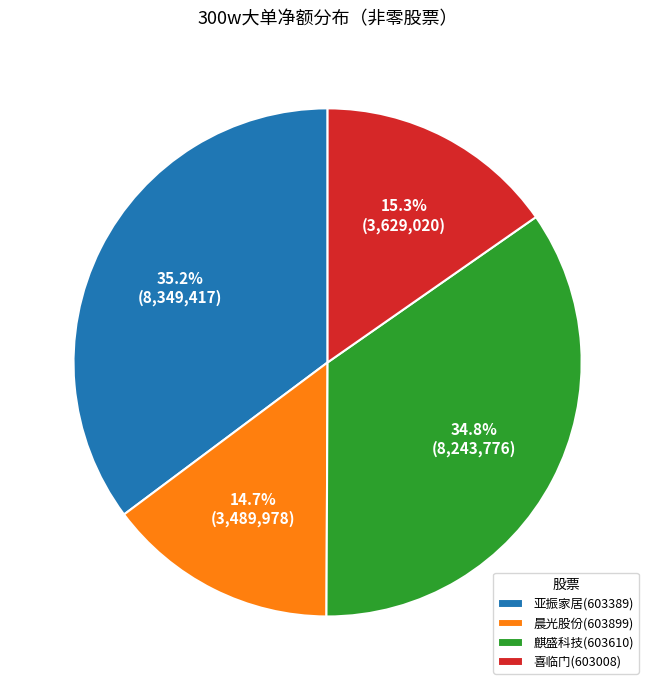

How many segments does this pie chart have?

4